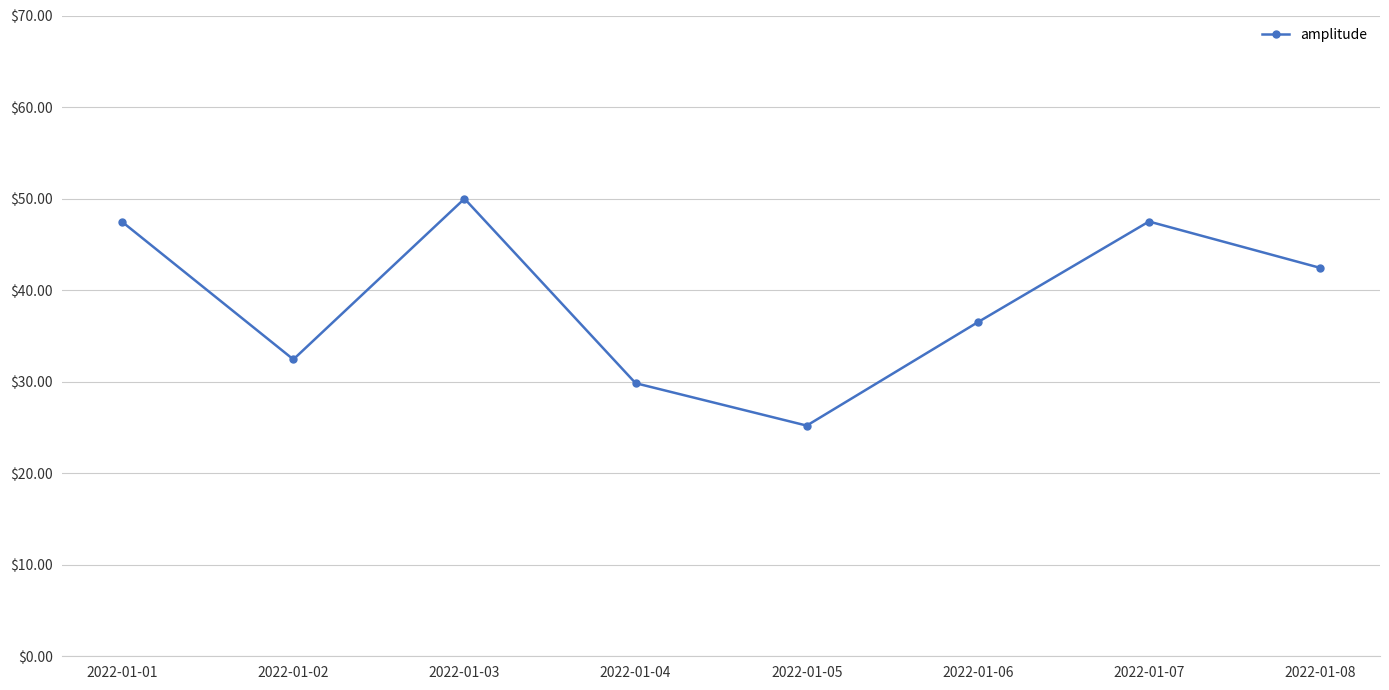

The chart shows a value of 46.2 at 2022-01-02. True or false?

False